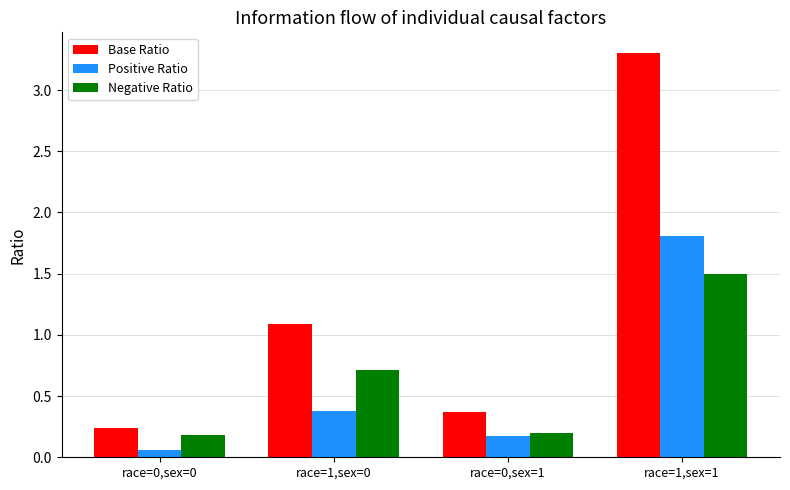

At which label does Base Ratio reach its peak?

race=1,sex=1